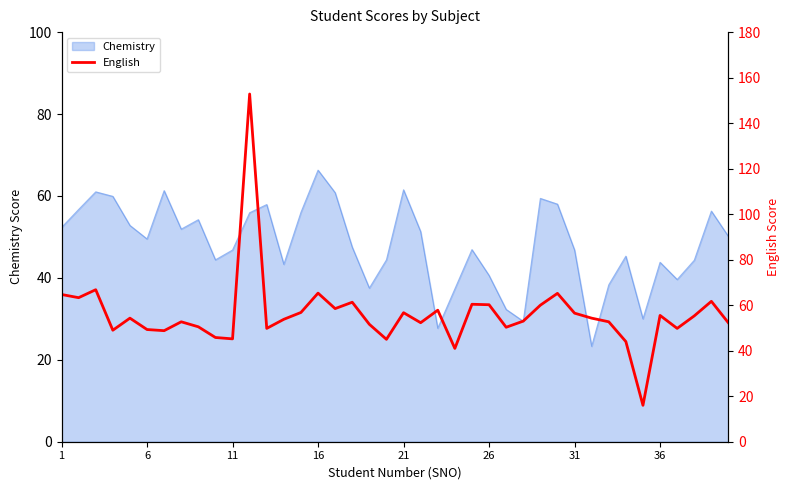

How many points are higher than both their immediate neighbors (excluding endpoints)?

12